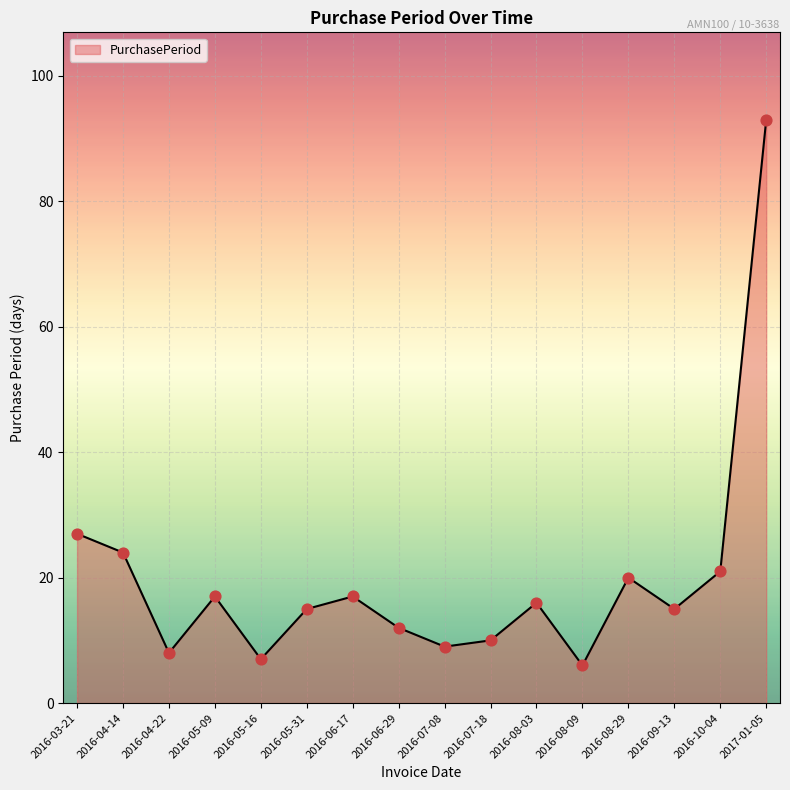

What is the change in value from 2016-05-09 to 2016-05-31?

-2